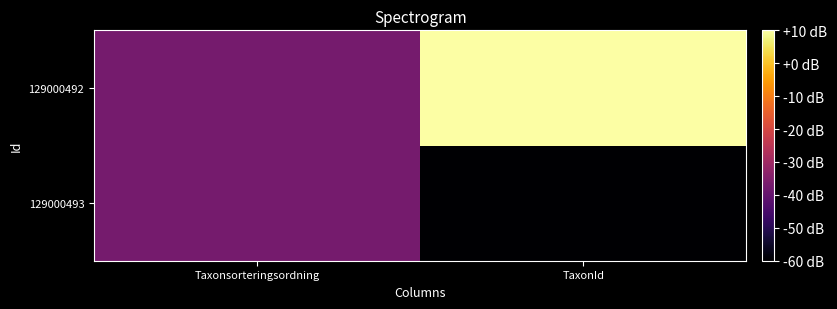

Reading left to right, list all the values displayed in this chart.

129000493: Taxonsorteringsordning=-37.2	TaxonId=-60.0
129000492: Taxonsorteringsordning=-37.2	TaxonId=10.0